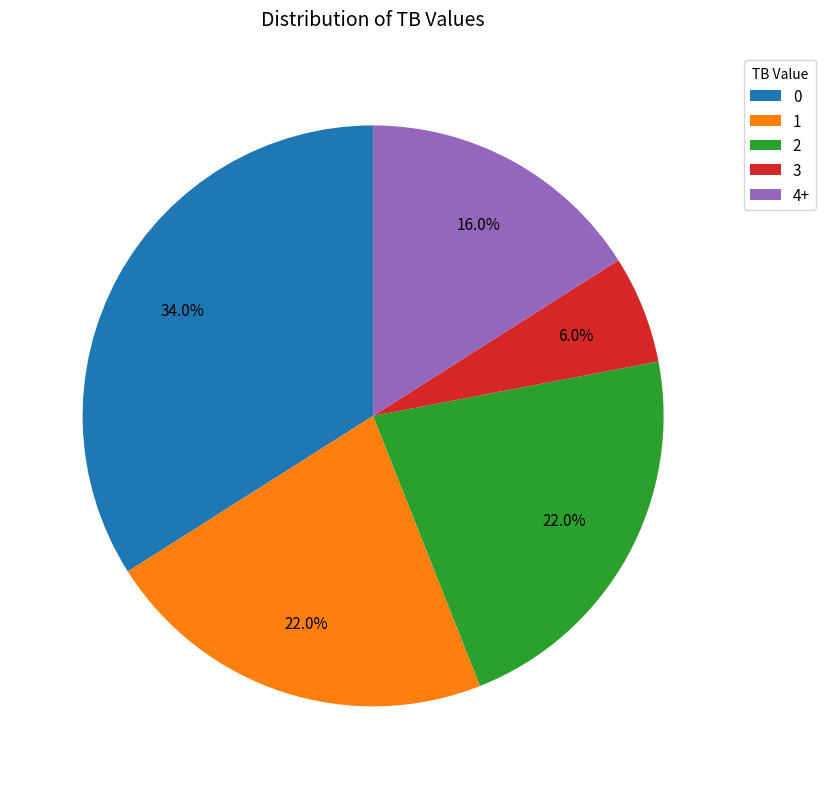

Does 1 represent more than half of the total?

No